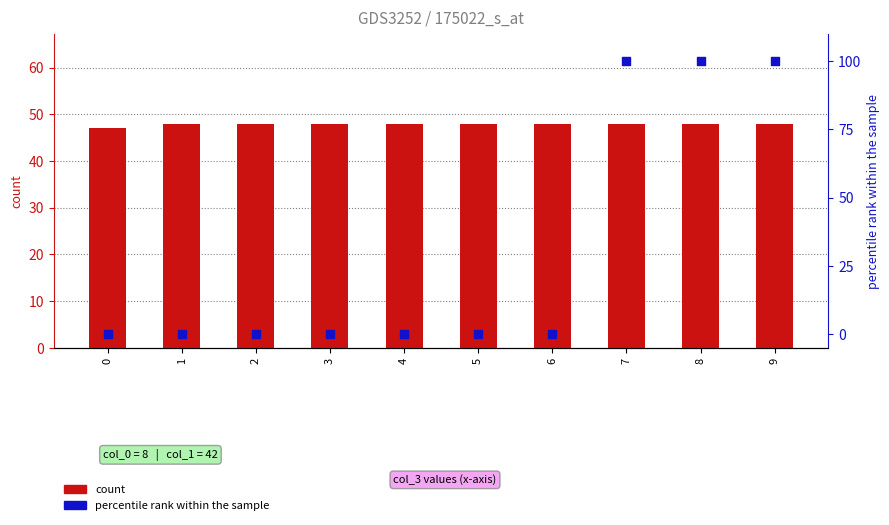

Which series reaches the minimum Y coordinate?

percentile rank within the sample